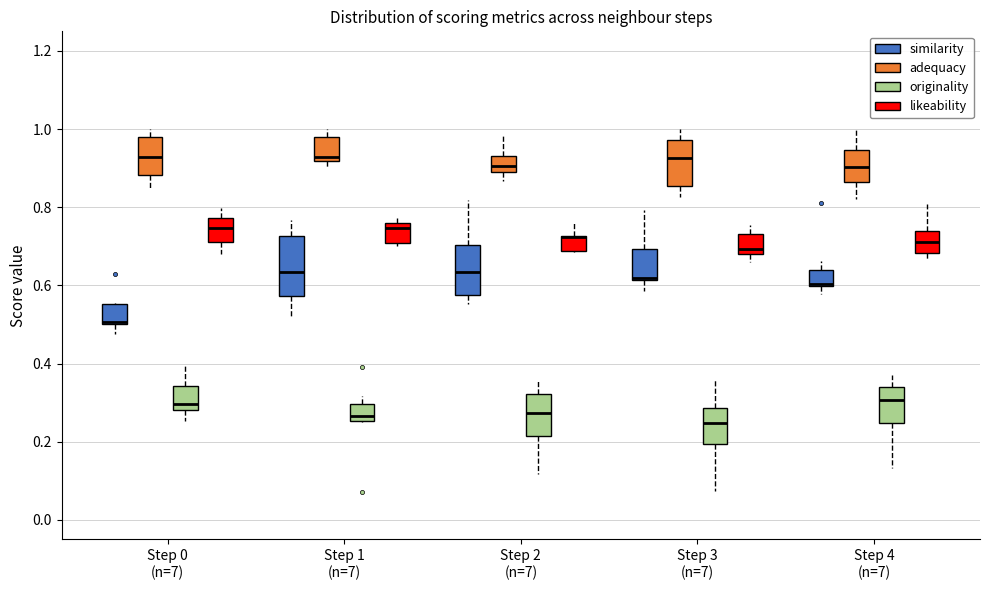

Which box is the tallest, from its lower edge to its upper edge?

Step 1 (n=7) (similarity)